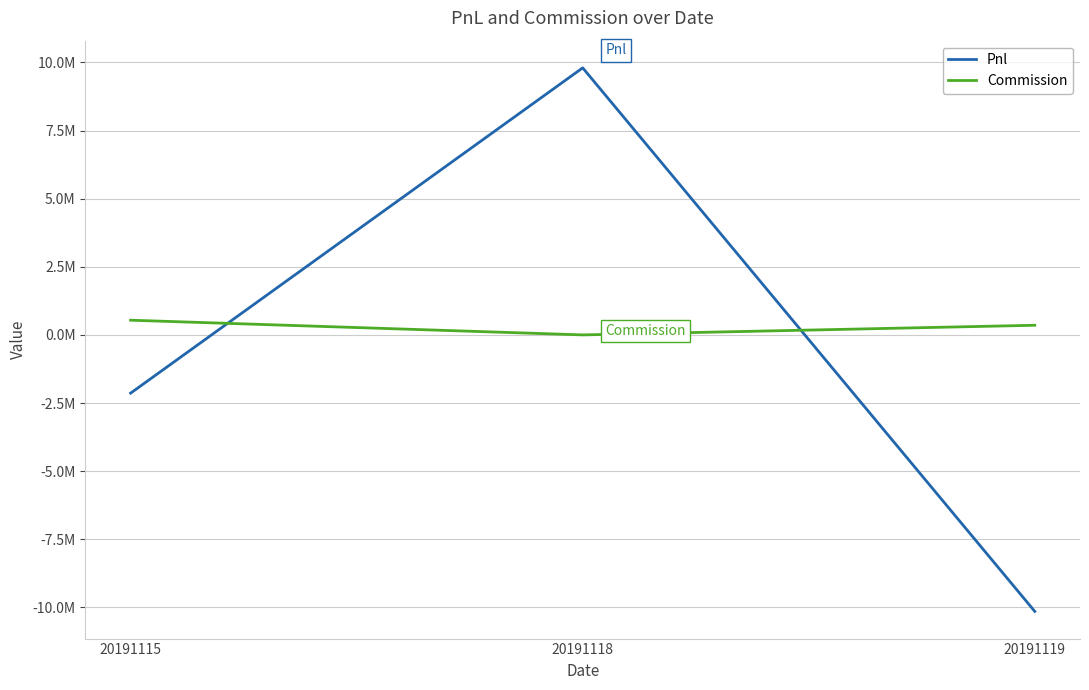

At 20191119, list the series in order from largest to smallest.

Commission, Pnl